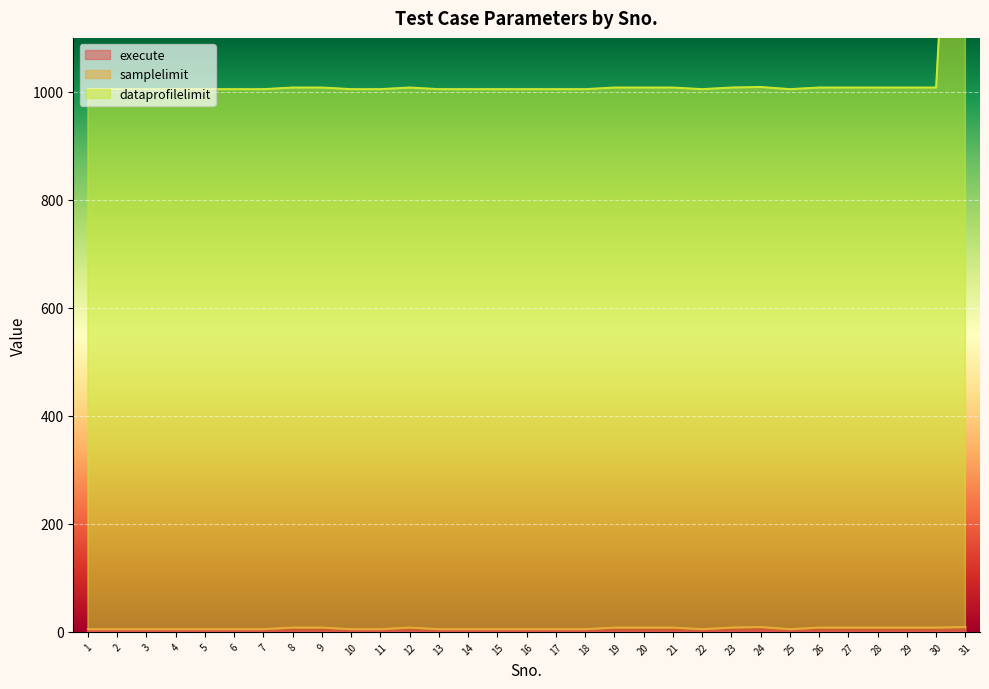

What is the average value of the dataprofilelimit series?

1039